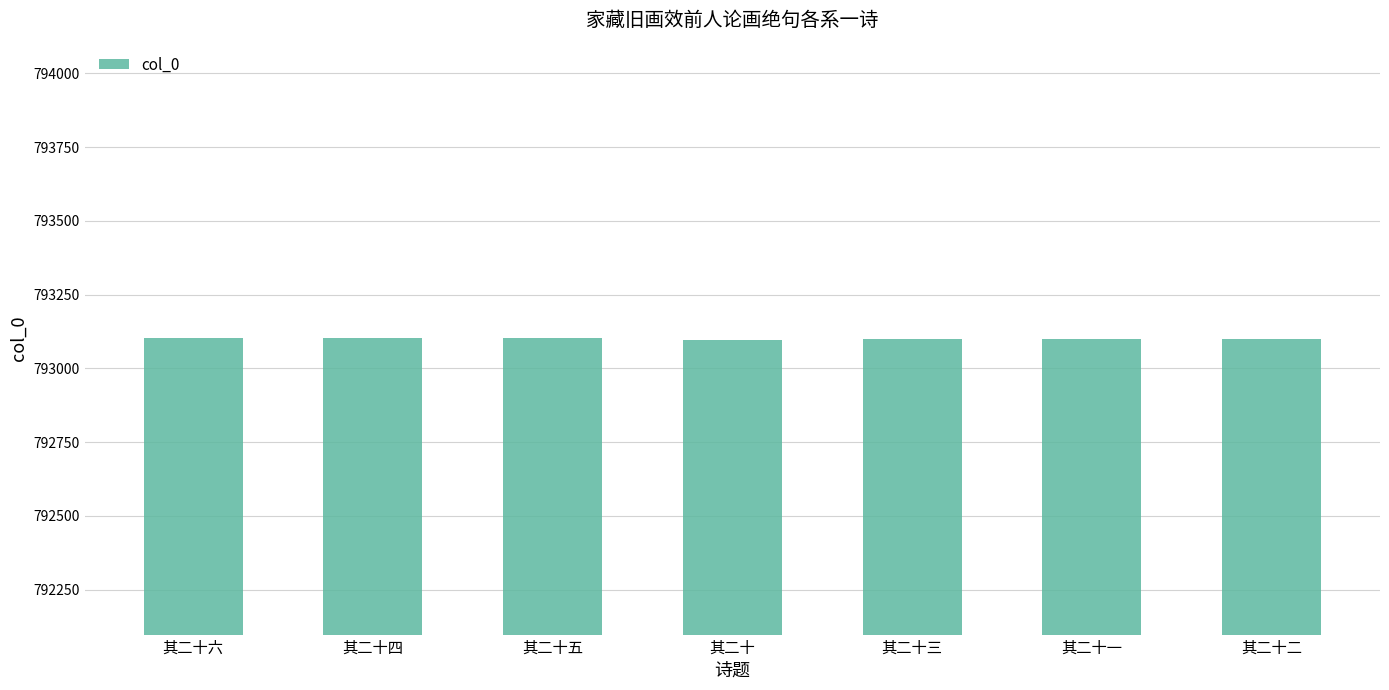

Where does the data first go above 793101?

其二十六